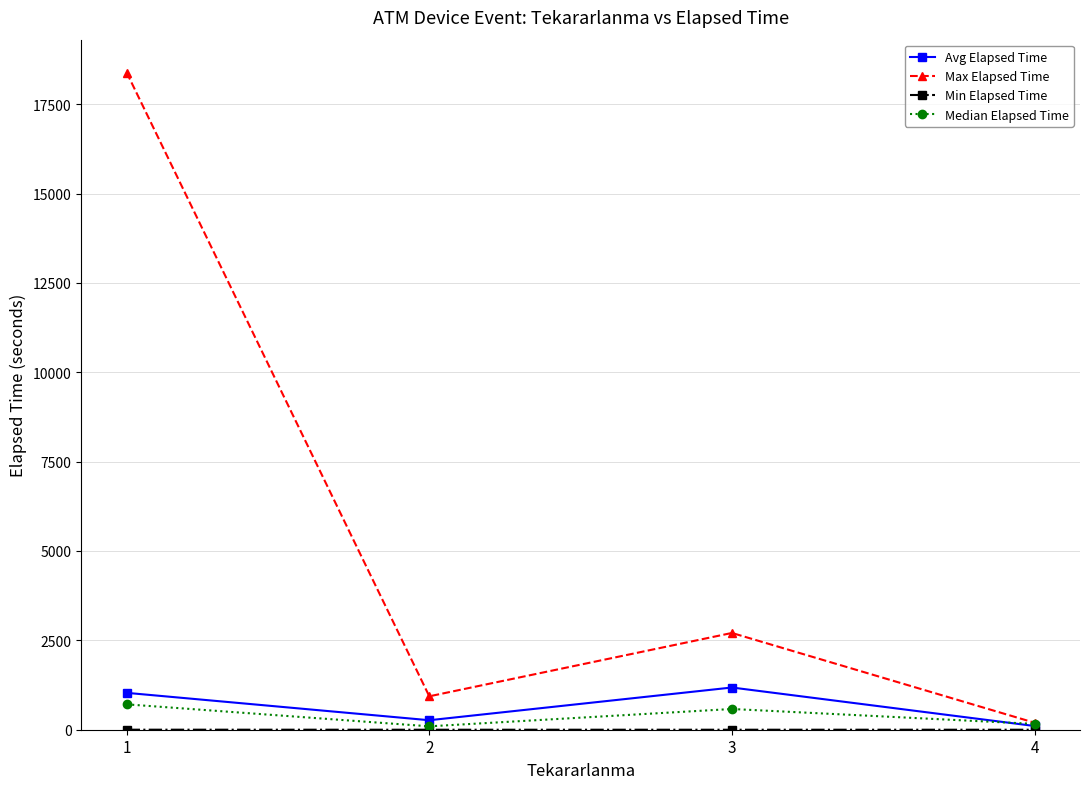

Where does the Max Elapsed Time series first go above 2707?

1